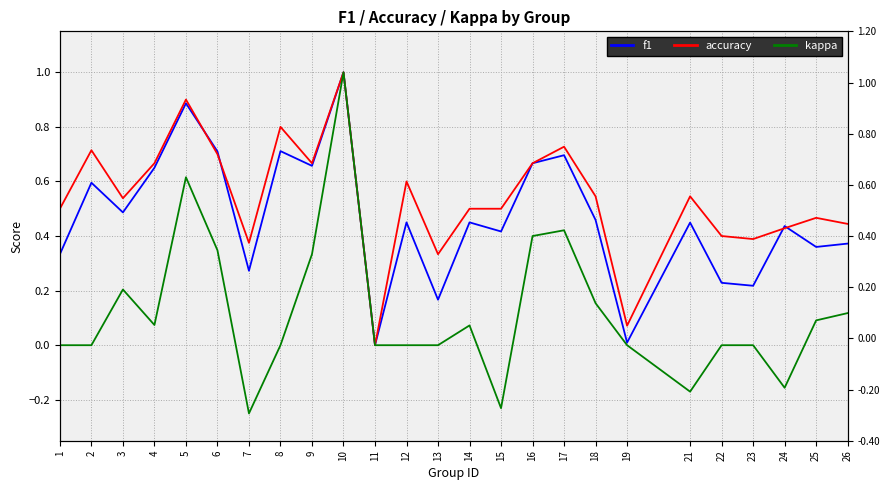

Rank the series by their average value, from highest to lowest.

accuracy, f1, kappa